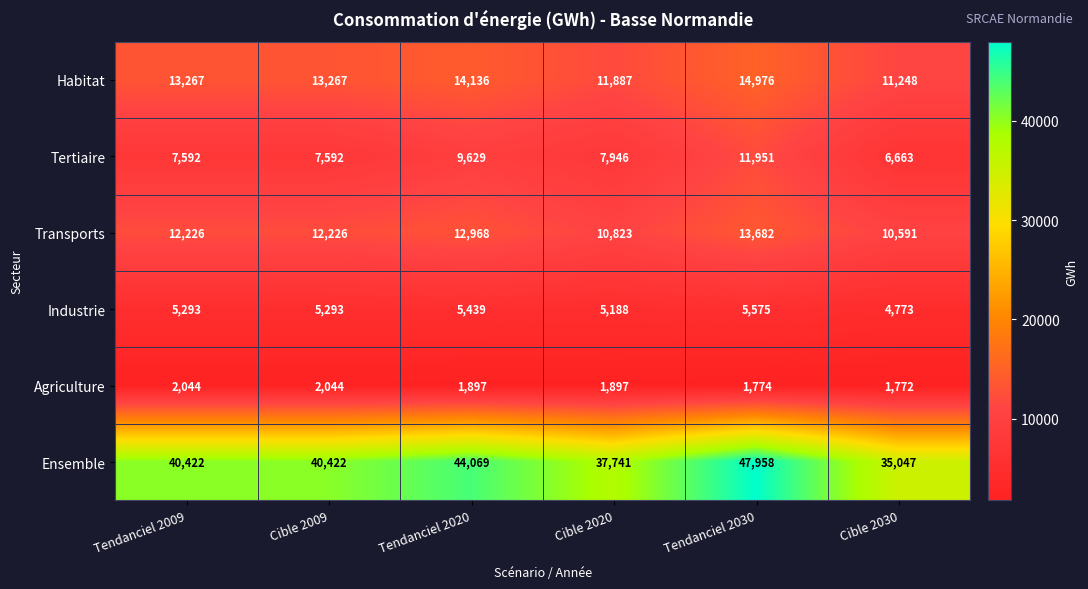

Rank the series at Tendanciel 2020 from lowest to highest value.

Agriculture, Industrie, Tertiaire, Transports, Habitat, Ensemble